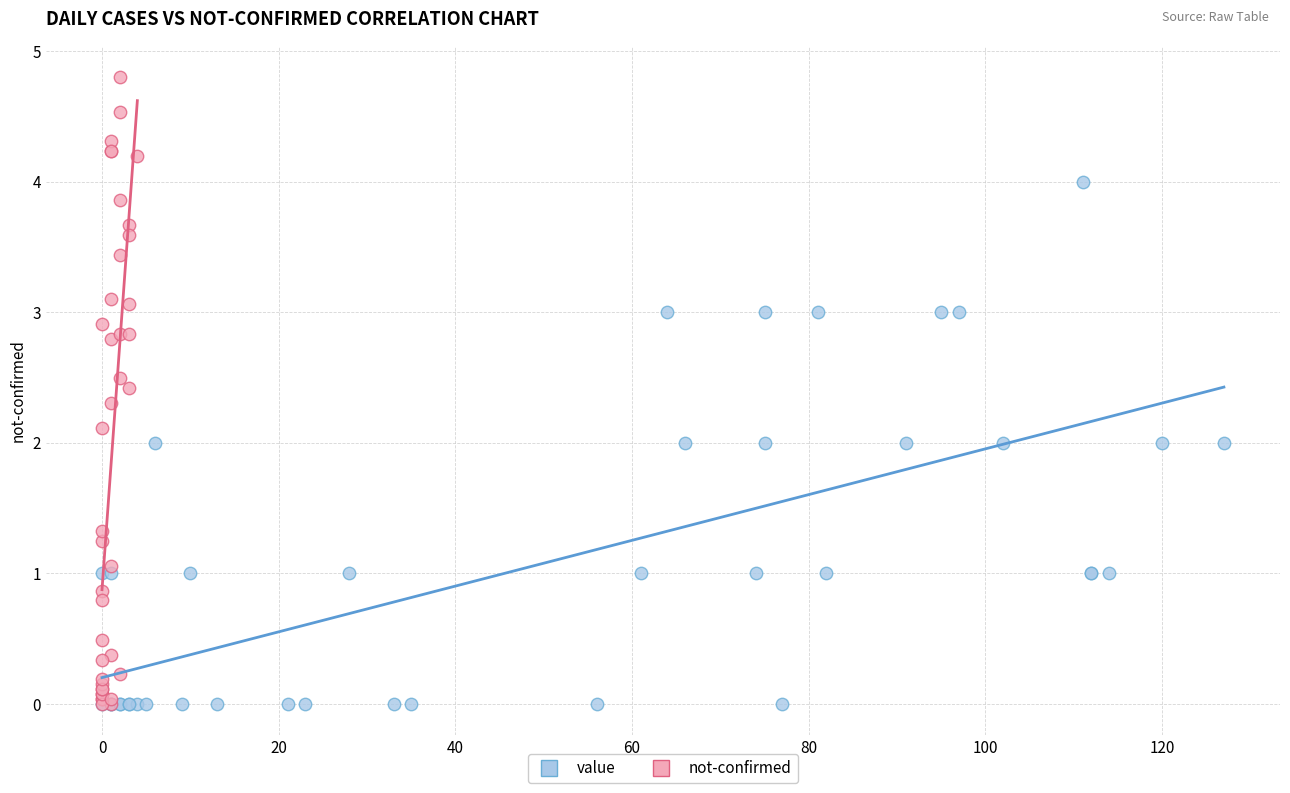

Which series has the widest spread of Y values?

not-confirmed